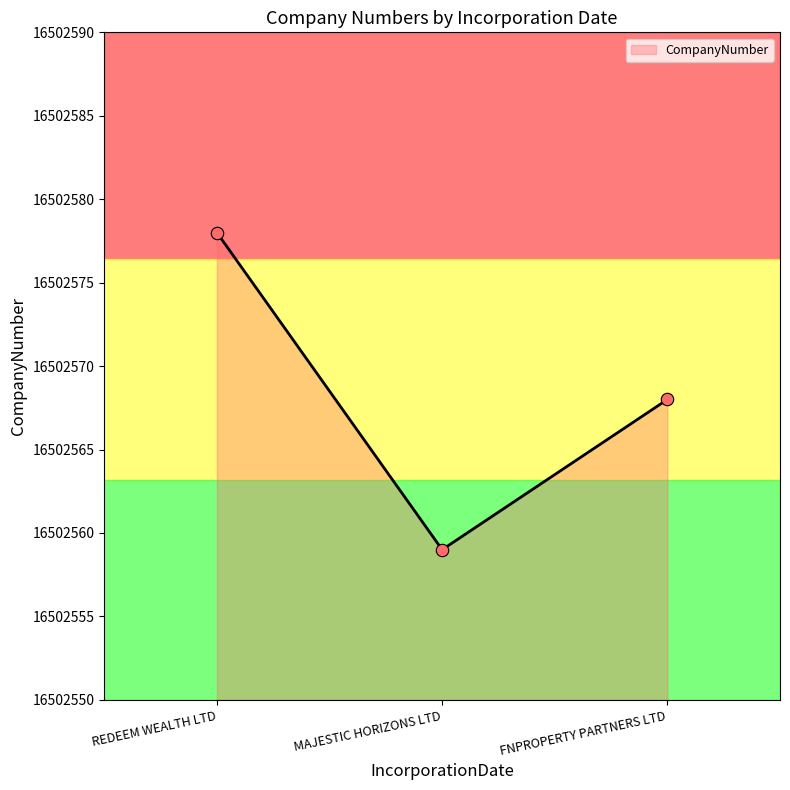

What is the change in value from REDEEM WEALTH LTD to FNPROPERTY PARTNERS LTD?

-10